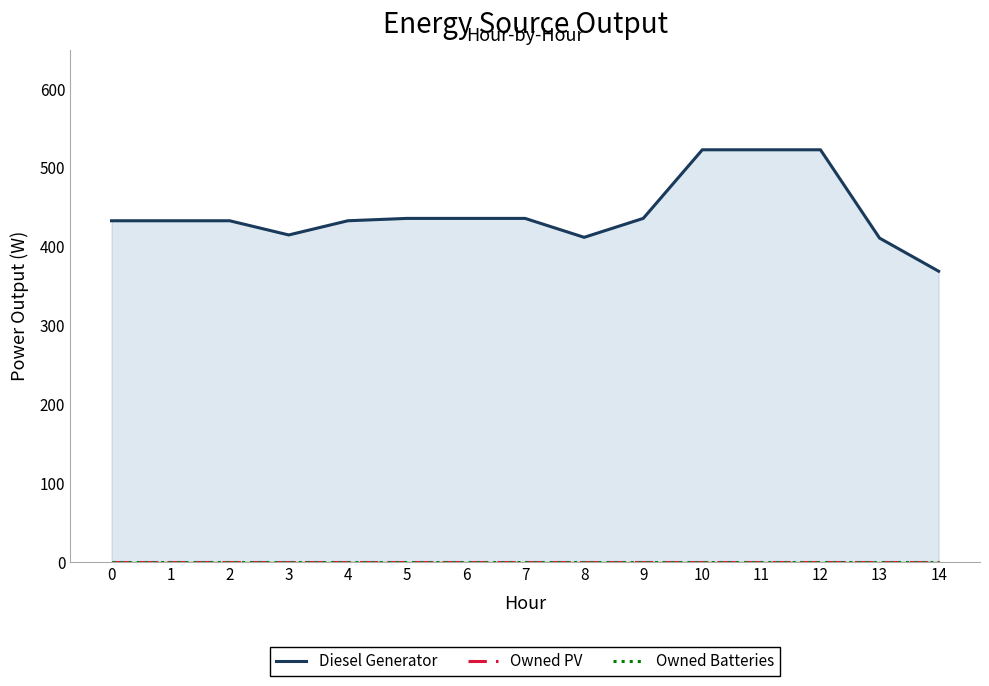

How many series are shown in this chart?

3